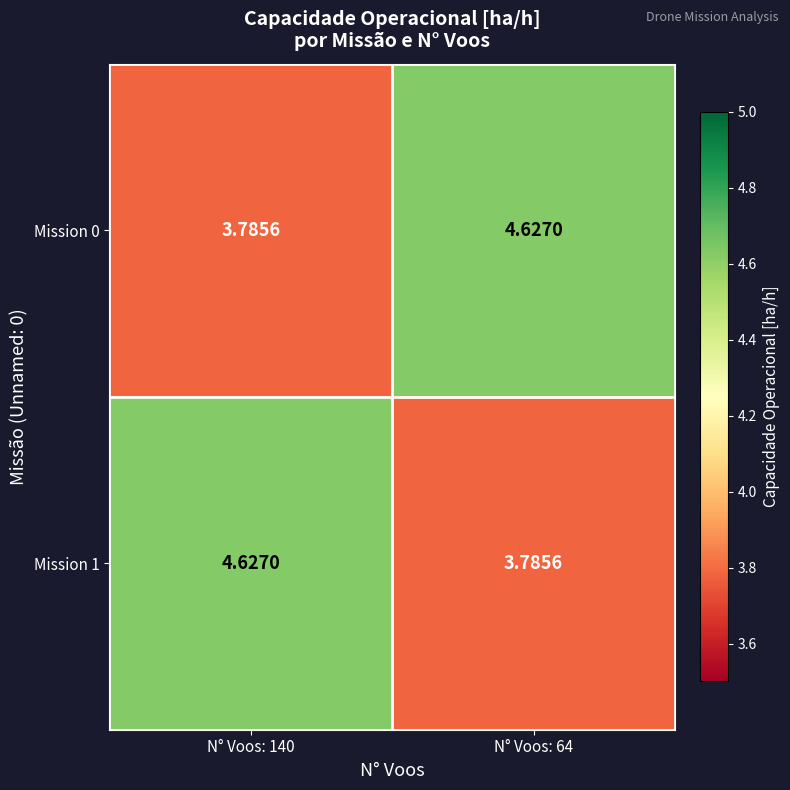

Is the value of Mission 0 at N° Voos: 64 greater than the value of Mission 1 at N° Voos: 64?

Yes